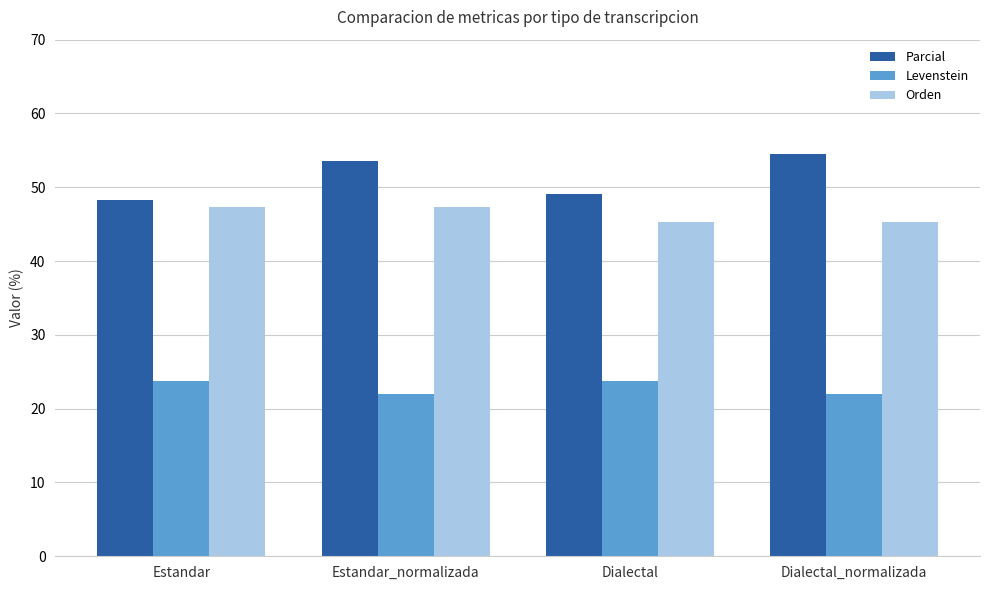

Is it true that Parcial equals 76.2 at Estandar_normalizada?

False